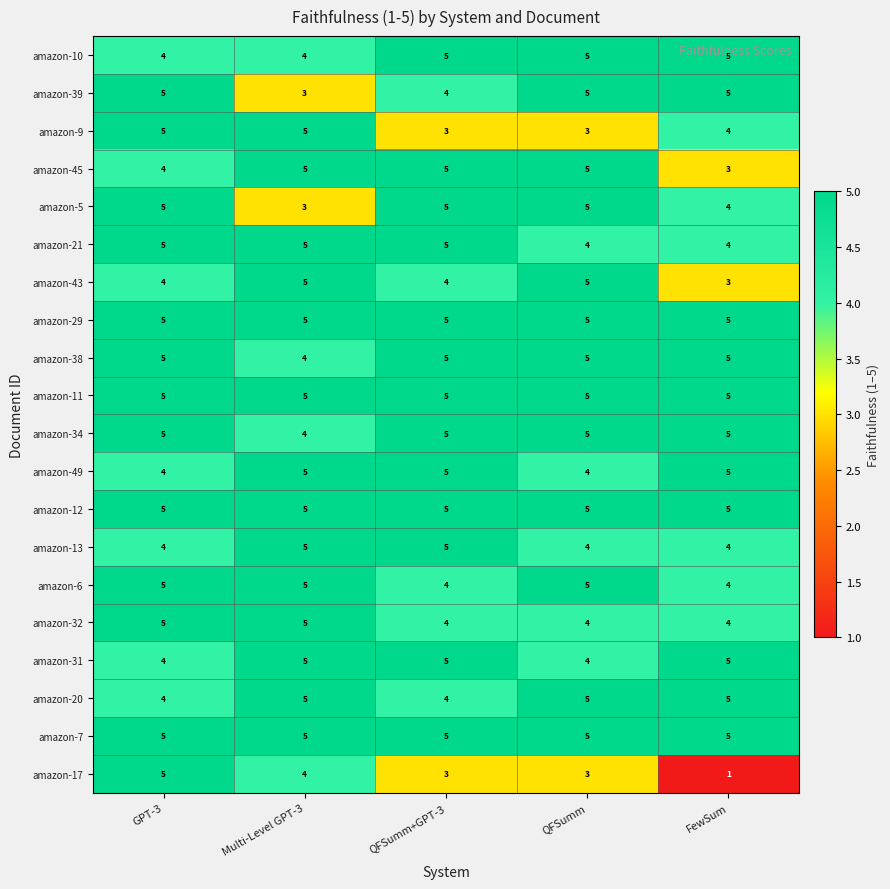

True or false: amazon-45 has a value of 5 at Multi-Level GPT-3.

True